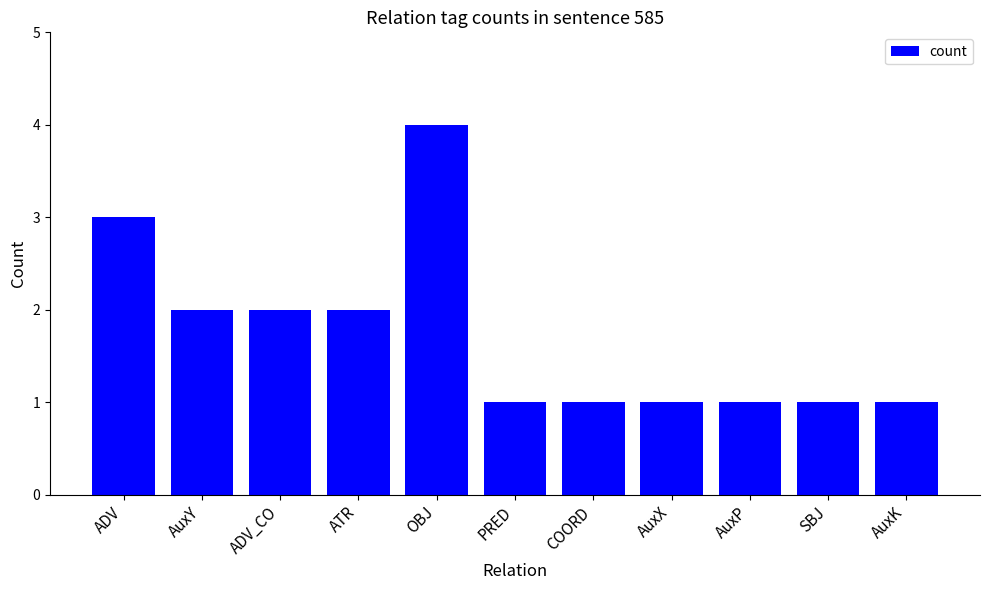

Which category has the highest value across all series?

OBJ